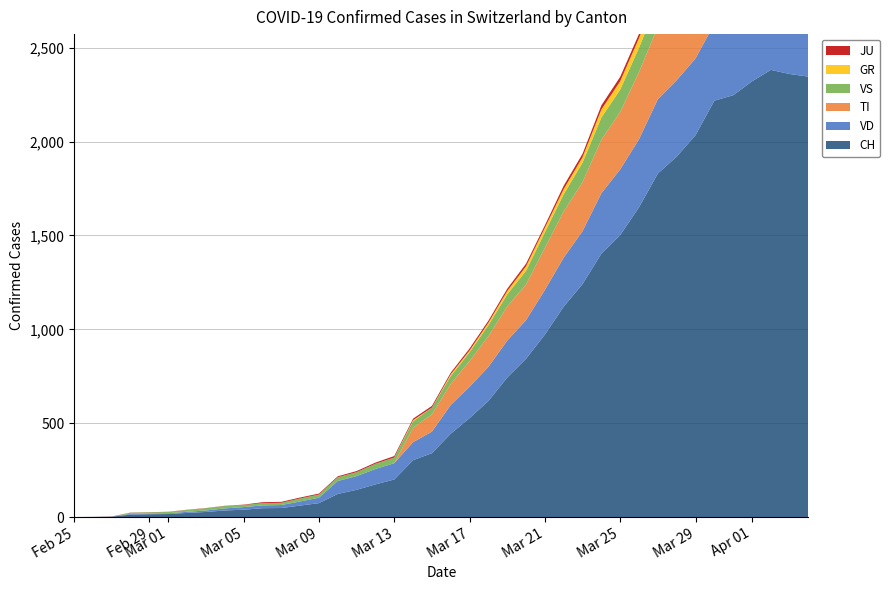

Reading left to right, extract all data points from this chart.

CH: 0=0	1=1	2=2	3=13	4=15	5=16	6=22	7=27	8=35	9=39	10=47	11=48	12=61	13=74	14=123	15=145	16=174	17=200	18=303	19=340	20=444	21=527	22=618	23=743	24=843	25=972	26=1121	27=1241	28=1403	29=1502	30=1650	31=1830	32=1920	33=2034	34=2218	35=2247	36=2321	37=2382	38=2360	39=2346
TI: 0=0	1=0	2=0	3=0	4=0	5=0	6=0	7=0	8=0	9=0	10=0	11=0	12=0	13=0	14=0	15=0	16=0	17=0	18=77	19=92	20=112	21=137	22=163	23=182	24=190	25=224	26=246	27=261	28=285	29=306	30=358	31=386	32=385	33=402	34=415	35=401	36=396	37=374	38=370	39=363
GR: 0=0	1=0	2=0	3=0	4=0	5=0	6=0	7=0	8=0	9=0	10=0	11=0	12=0	13=0	14=0	15=0	16=0	17=0	18=6	19=0	20=9	21=9	22=13	23=18	24=24	25=24	26=27	27=29	28=43	29=45	30=52	31=58	32=63	33=63	34=58	35=58	36=59	37=60	38=51	39=52
JU: 0=0	1=0	2=1	3=1	4=1	5=1	6=1	7=1	8=1	9=2	10=5	11=5	12=5	13=5	14=5	15=6	16=6	17=8	18=8	19=9	20=9	21=11	22=11	23=12	24=14	25=13	26=18	27=18	28=22	29=23	30=22	31=25	32=27	33=28	34=28	35=29	36=29	37=29	38=28	39=27
VS: 0=0	1=0	2=0	3=6	4=6	5=7	6=10	7=12	8=13	9=11	10=12	11=12	12=16	13=17	14=20	15=21	16=28	17=30	18=34	19=36	20=42	21=47	22=59	23=64	24=73	25=83	26=92	27=104	28=118	29=119	30=129	31=138	32=143	33=153	34=154	35=153	36=147	37=147	38=147	39=150
VD: 0=0	1=0	2=0	3=4	4=4	5=4	6=6	7=8	8=11	9=14	10=15	11=16	12=22	13=29	14=69	15=73	16=82	17=87	18=96	19=115	20=153	21=167	22=182	23=197	24=206	25=238	26=261	27=282	28=322	29=350	30=363	31=396	32=407	33=409	34=410	35=419	36=419	37=407	38=395	39=393